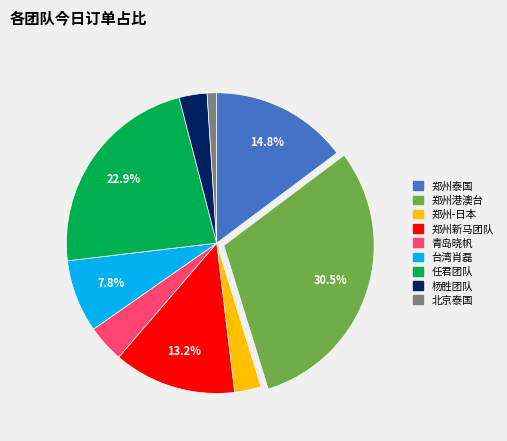

The 台湾肖磊 slice represents 8% of the pie. True or false?

True